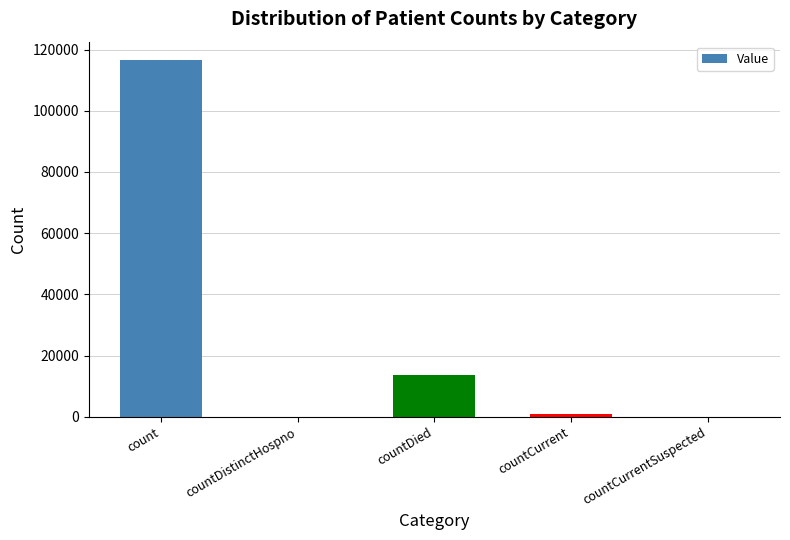

Which label corresponds to the largest value in the chart?

count